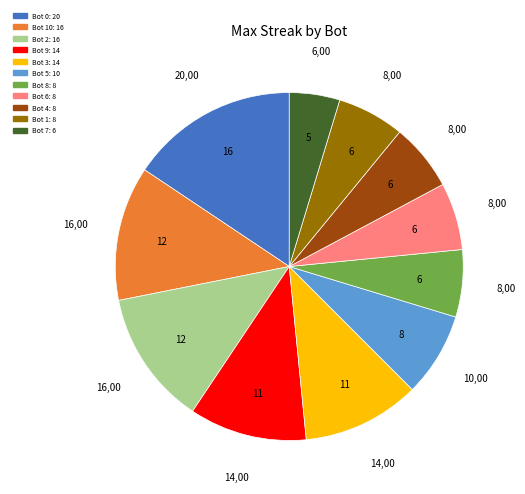

How many segments does this pie chart have?

11